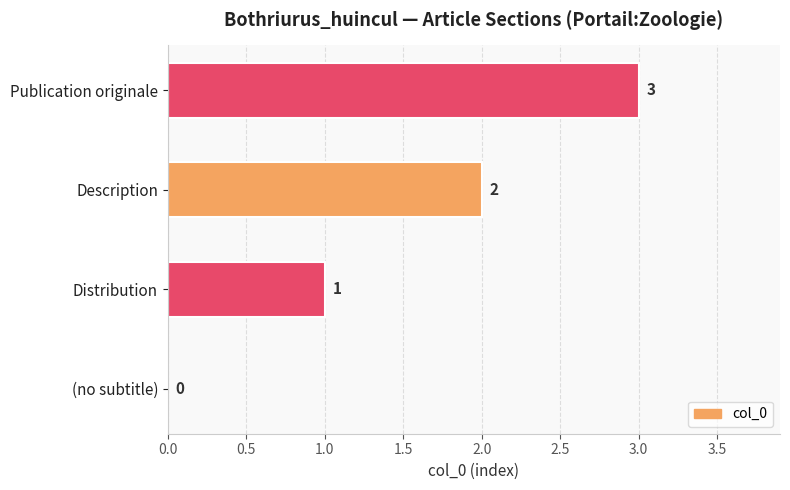

What is the sum of all values?

6